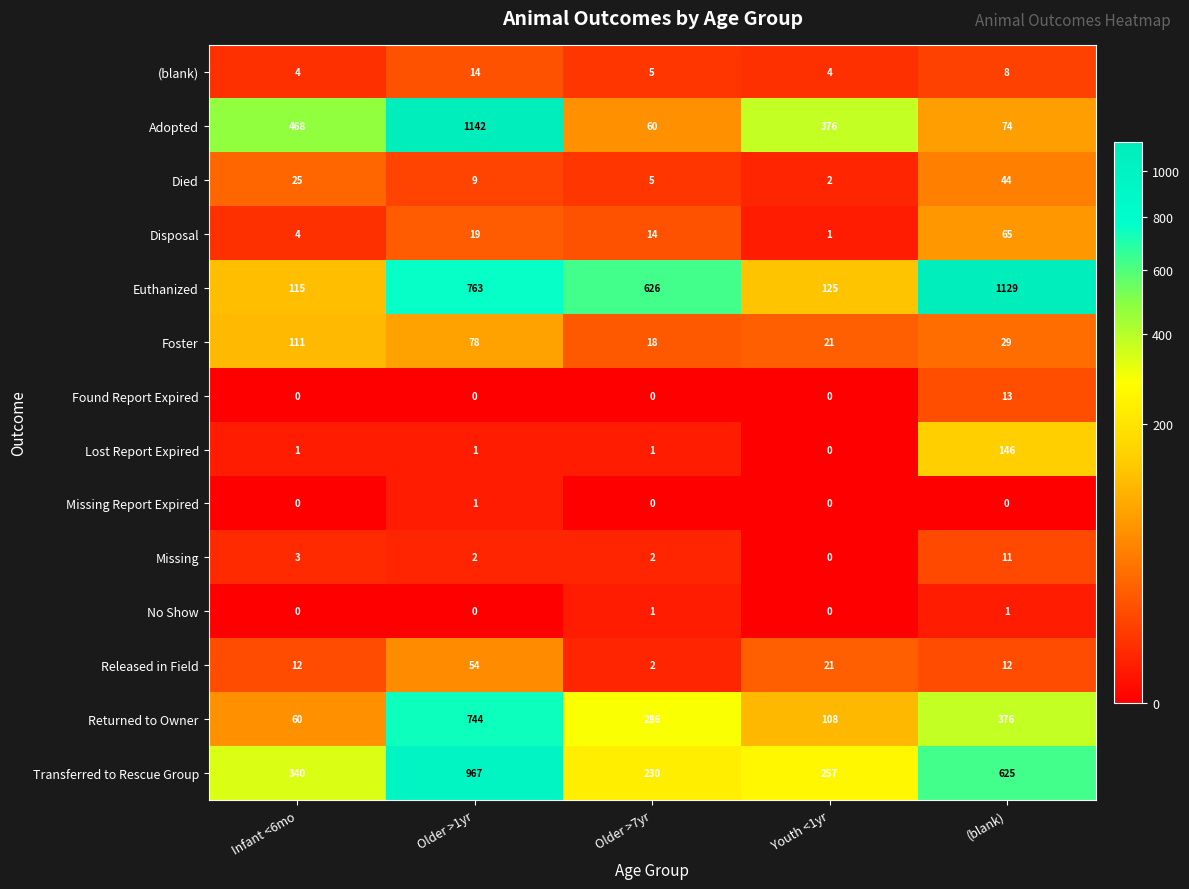

What is the difference between the second highest and minimum values in the Disposal series?

18